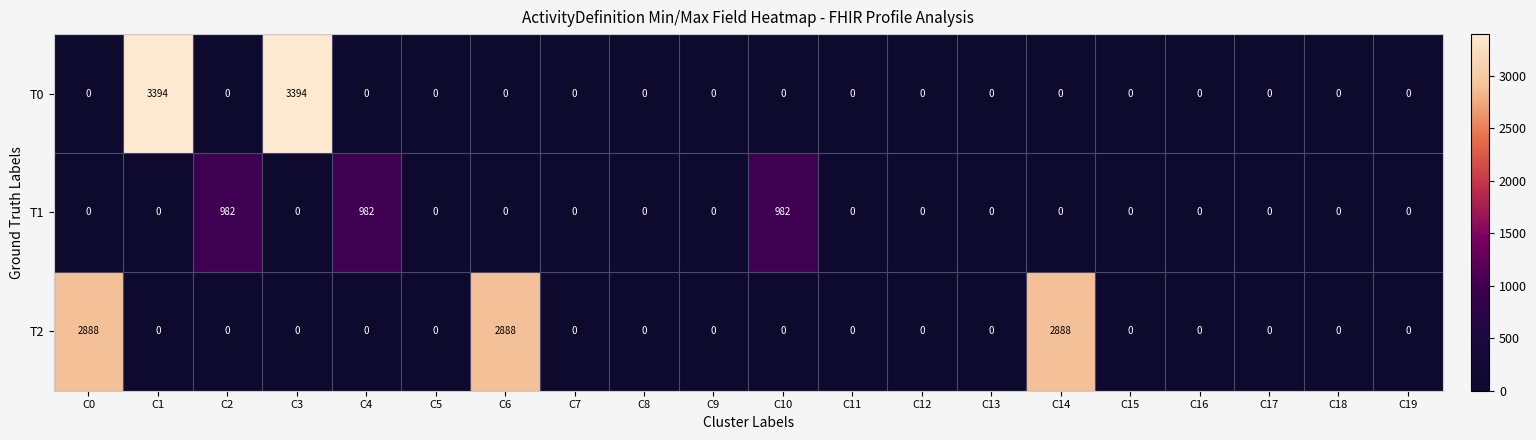

What is the difference between the maximum and second lowest values in the T2 series?

2888